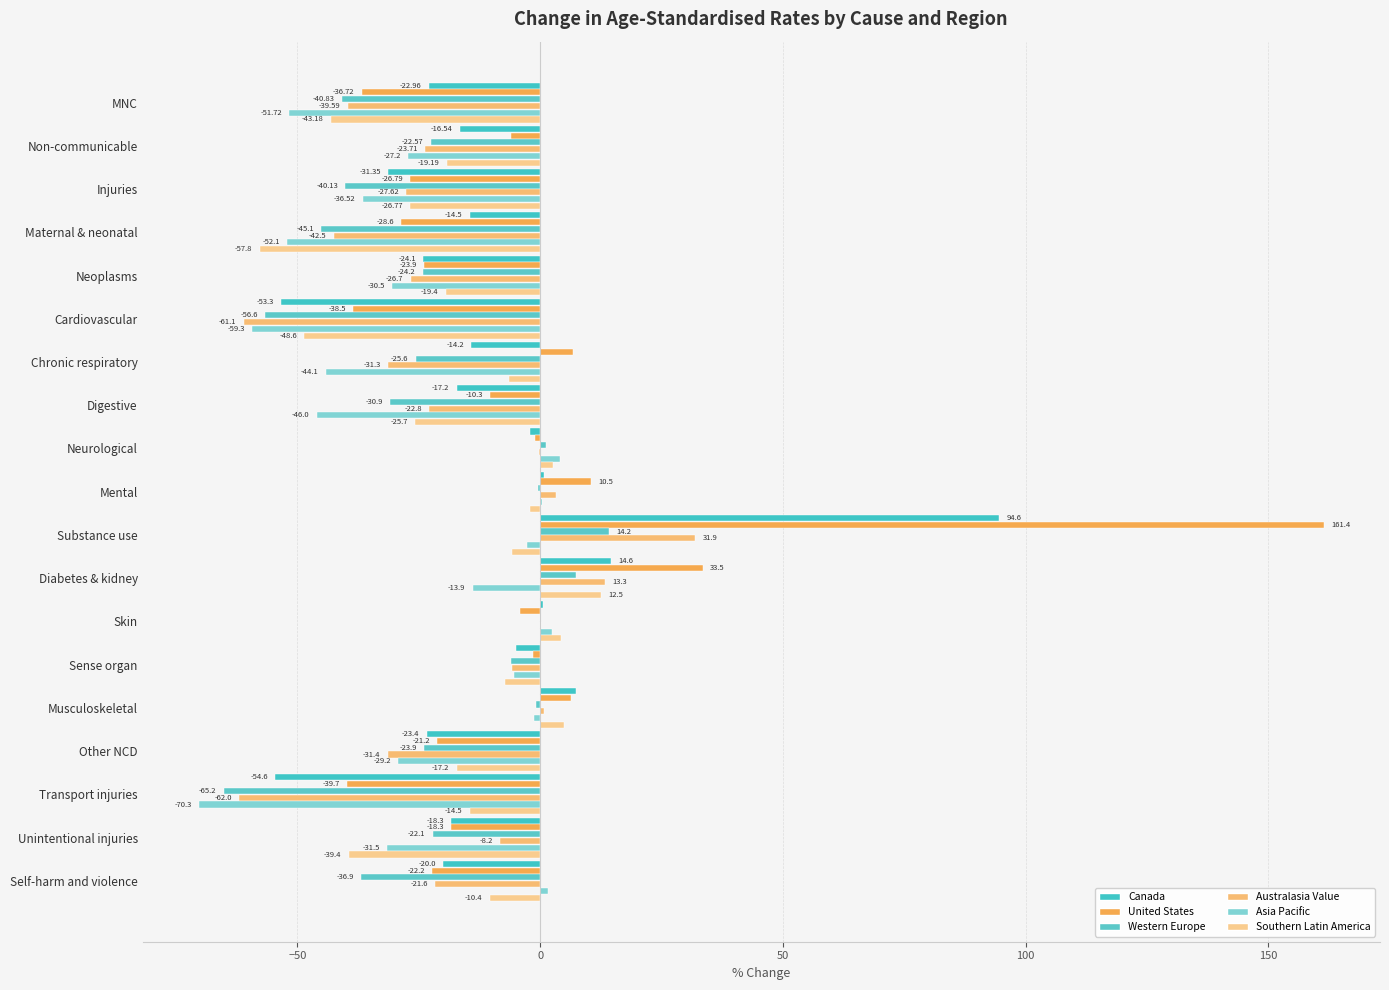

Reading right to left, transcribe all the data shown in this chart.

Canada: -20.0	-18.3	-54.6	-23.4	7.3	-5.0	0.5	14.6	94.6	0.7	-2.1	-17.2	-14.2	-53.3	-24.1	-14.5	-31.4	-16.5	-23.0
United States: -22.2	-18.3	-39.7	-21.2	6.3	-1.4	-4.2	33.5	161.4	10.5	-1.1	-10.3	6.7	-38.5	-23.9	-28.6	-26.8	-5.9	-36.7
Western Europe: -36.9	-22.1	-65.2	-23.9	-0.8	-6.0	0.0	7.3	14.2	-0.4	1.2	-30.9	-25.6	-56.6	-24.2	-45.1	-40.1	-22.6	-40.8
Australasia Value: -21.6	-8.2	-62.0	-31.4	0.7	-5.7	0.1	13.3	31.9	3.3	-0.3	-22.8	-31.3	-61.1	-26.7	-42.5	-27.6	-23.7	-39.6
Asia Pacific: 1.7	-31.5	-70.3	-29.2	-1.2	-5.3	2.4	-13.9	-2.7	0.4	4.1	-46.0	-44.1	-59.3	-30.5	-52.1	-36.5	-27.2	-51.7
Southern Latin America: -10.4	-39.4	-14.5	-17.2	5.0	-7.3	4.3	12.5	-5.9	-2.1	2.6	-25.7	-6.4	-48.6	-19.4	-57.8	-26.8	-19.2	-43.2